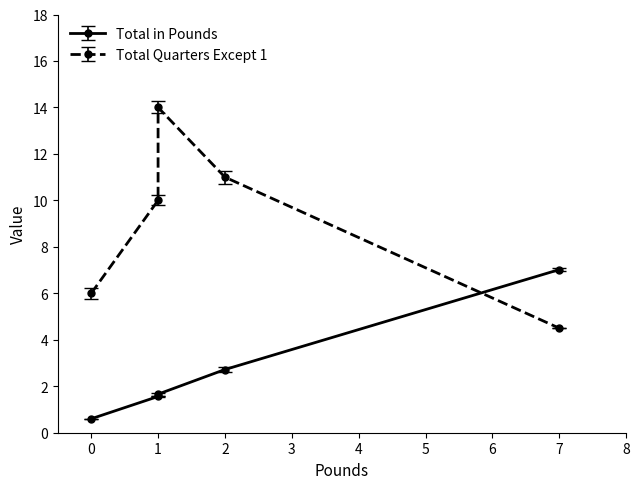

What is the sum of all Total Quarters Except 1 values?

45.5